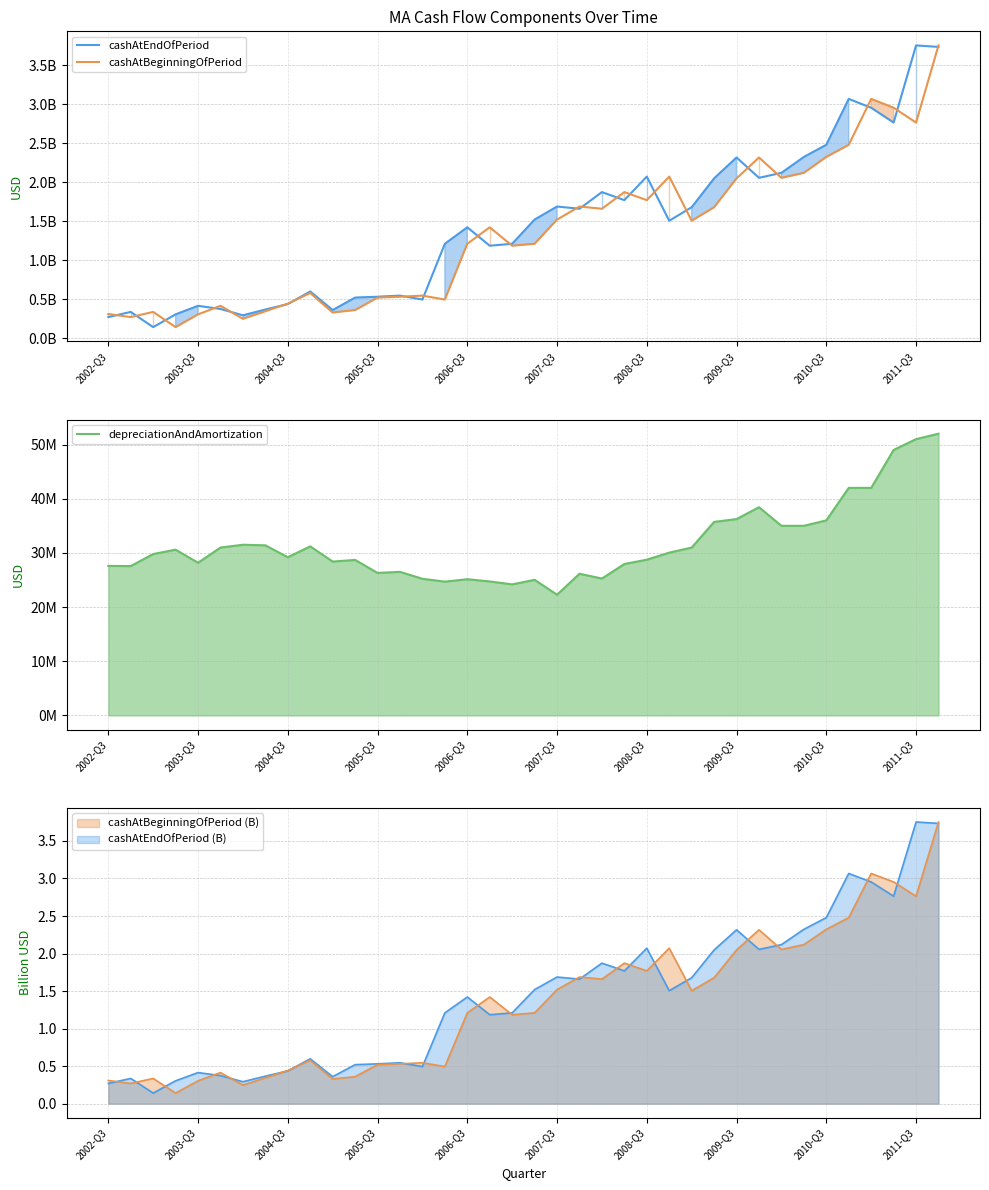

Where does the cashAtEndOfPeriod series first go above 1505160000?

19